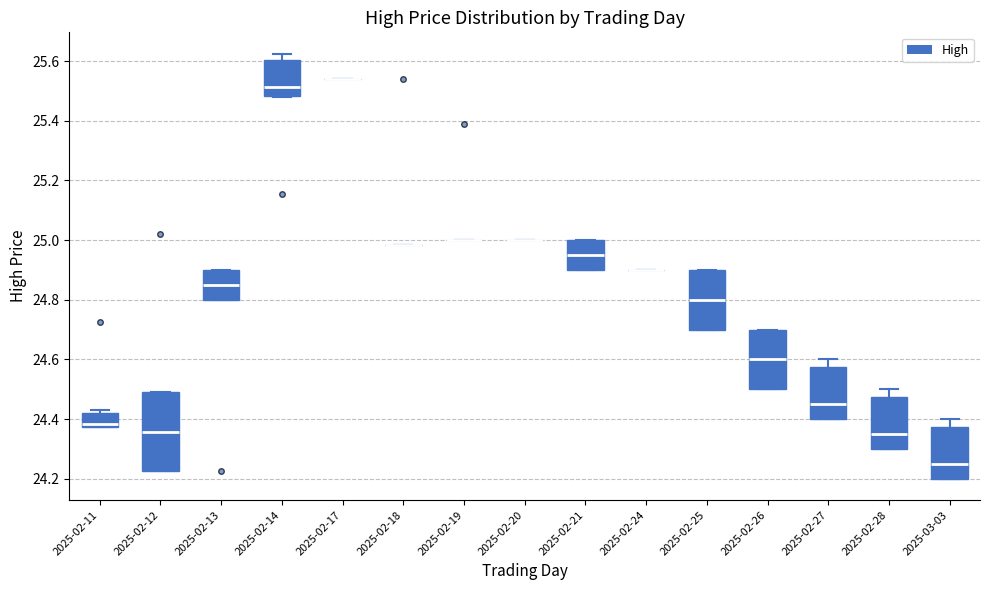

Reading left to right, read every box against the y-axis: the position of its median line, the range the box covers, and the ends of its whiskers. The values are not printed on the chart, so give them approximately, as read against the axis.

2025-02-11: median 24.38 (just above the box's lower edge), box 24.38 to 24.42, whiskers 24.38 to 24.44
2025-02-12: median 24.36, box 24.22 to 24.50, whiskers 24.22 to 24.50
2025-02-13: median 24.86, box 24.80 to 24.90, whiskers 24.80 to 24.90
2025-02-14: median 25.52, box 25.48 to 25.60, whiskers 25.48 to 25.62
2025-02-17: box collapsed to a line at 25.54, whiskers 25.54 to 25.54
2025-02-18: box collapsed to a line at 24.98, whiskers 24.98 to 24.98
2025-02-19: box collapsed to a line at 25.00, whiskers 25.00 to 25.00
2025-02-20: box collapsed to a line at 25.00, whiskers 25.00 to 25.00
2025-02-21: median 24.96, box 24.90 to 25.00, whiskers 24.90 to 25.00
2025-02-24: box collapsed to a line at 24.90, whiskers 24.90 to 24.90
2025-02-25: median 24.80, box 24.70 to 24.90, whiskers 24.70 to 24.90
2025-02-26: median 24.60, box 24.50 to 24.70, whiskers 24.50 to 24.70
2025-02-27: median 24.46, box 24.40 to 24.58, whiskers 24.40 to 24.60
2025-02-28: median 24.36, box 24.30 to 24.48, whiskers 24.30 to 24.50
2025-03-03: median 24.26, box 24.20 to 24.38, whiskers 24.20 to 24.40